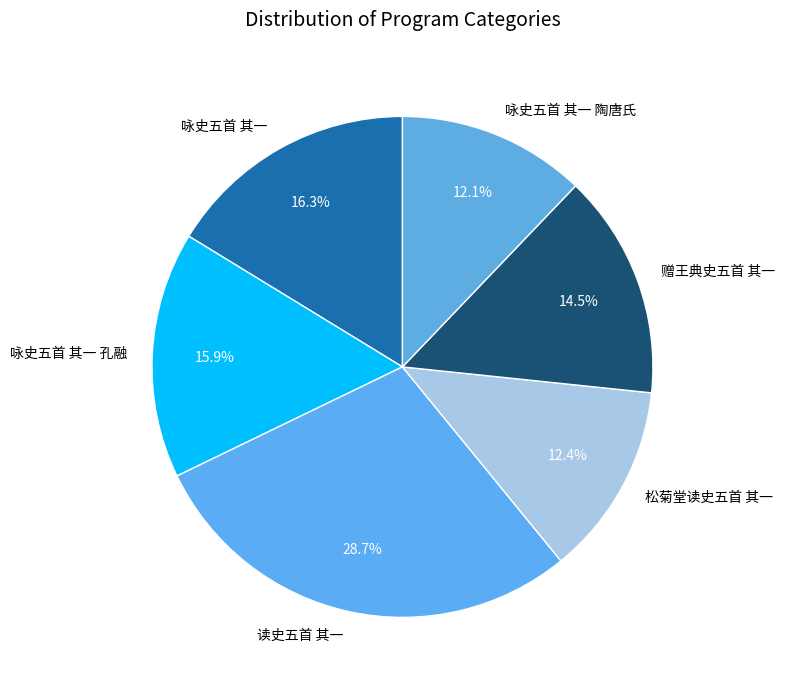

Approximately how many times larger is the value at 咏史五首 其一 孔融 compared to 读史五首 其一?

0.6